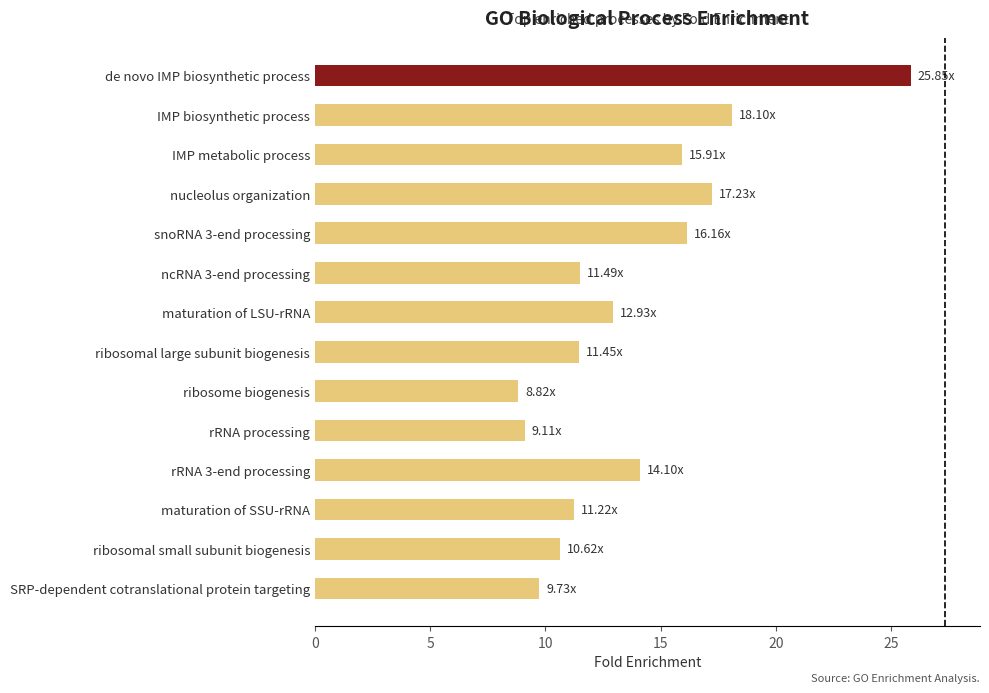

What is the sum of the values at maturation of SSU-rRNA and de novo IMP biosynthetic process?

37.1